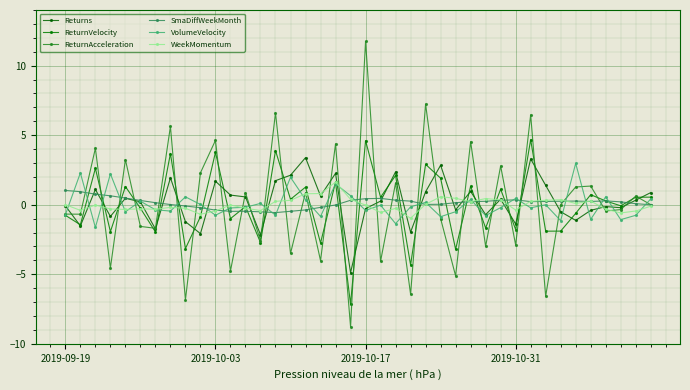

How many data points does each series have?

40